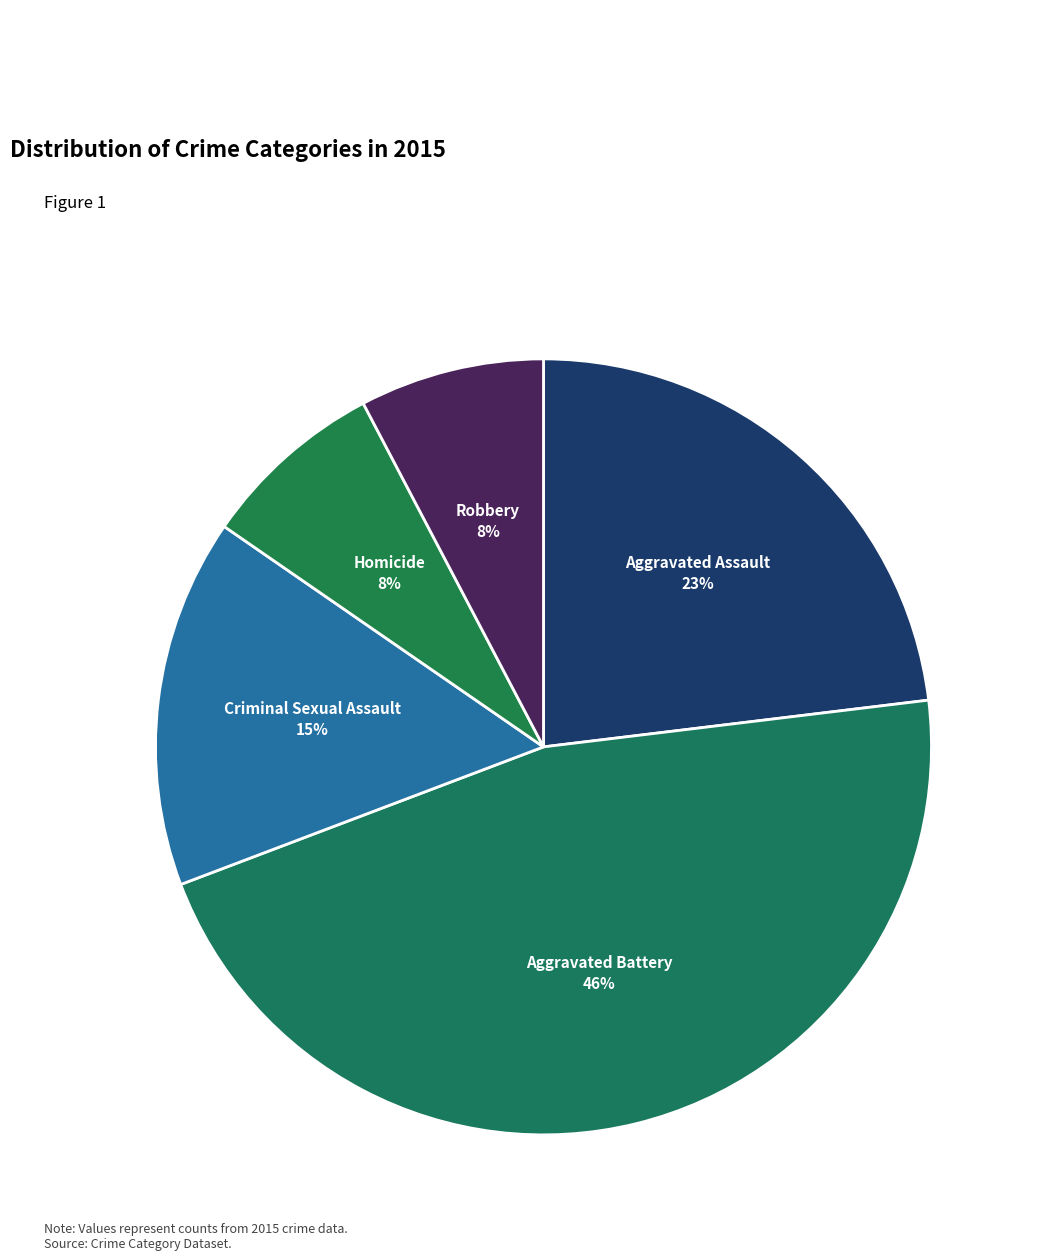

To the nearest percent, what is the average slice percentage?

20%